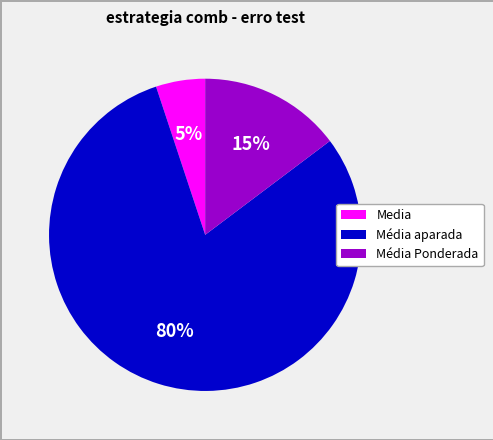

How many segments does this pie chart have?

3